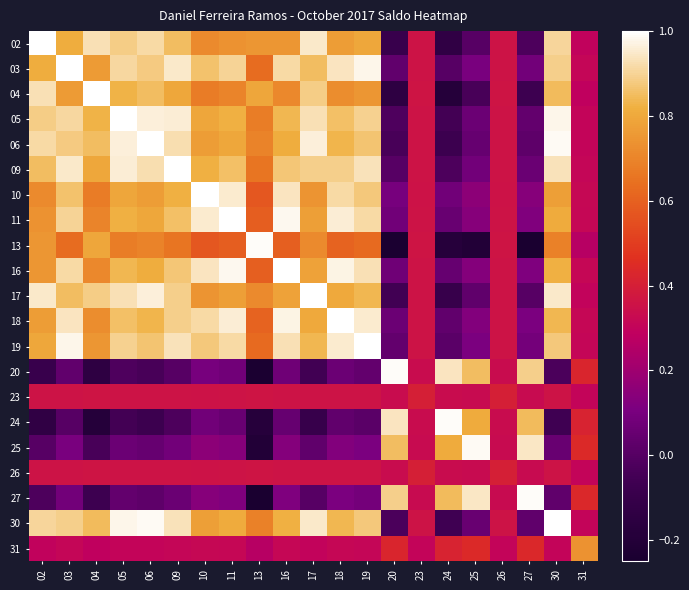

Reading right to left, list all the values displayed in this chart.

02: 31=0.3	30=0.9	27=-0.0	26=0.4	25=0.0	24=-0.1	23=0.4	20=-0.1	19=0.8	18=0.8	17=0.9	16=0.8	13=0.7	11=0.7	10=0.7	09=0.8	06=0.9	05=0.9	04=0.9	03=0.8	02=1.0
03: 31=0.3	30=0.9	27=0.1	26=0.4	25=0.1	24=0.0	23=0.4	20=0.0	19=1.0	18=0.9	17=0.9	16=0.9	13=0.6	11=0.9	10=0.9	09=0.9	06=0.9	05=0.9	04=0.8	03=1.0	02=0.8
04: 31=0.3	30=0.8	27=-0.1	26=0.4	25=-0.0	24=-0.2	23=0.4	20=-0.1	19=0.7	18=0.7	17=0.9	16=0.7	13=0.8	11=0.7	10=0.7	09=0.8	06=0.9	05=0.8	04=1.0	03=0.8	02=0.9
05: 31=0.3	30=1.0	27=0.0	26=0.4	25=0.1	24=-0.0	23=0.4	20=-0.0	19=0.9	18=0.9	17=0.9	16=0.8	13=0.7	11=0.8	10=0.8	09=1.0	06=1.0	05=1.0	04=0.8	03=0.9	02=0.9
06: 31=0.3	30=1.0	27=0.0	26=0.4	25=0.0	24=-0.1	23=0.4	20=-0.0	19=0.9	18=0.8	17=1.0	16=0.8	13=0.7	11=0.8	10=0.8	09=0.9	06=1.0	05=1.0	04=0.9	03=0.9	02=0.9
09: 31=0.3	30=0.9	27=0.1	26=0.4	25=0.1	24=-0.0	23=0.4	20=0.0	19=0.9	18=0.9	17=0.9	16=0.9	13=0.7	11=0.9	10=0.8	09=1.0	06=0.9	05=1.0	04=0.8	03=0.9	02=0.8
10: 31=0.3	30=0.8	27=0.1	26=0.4	25=0.2	24=0.1	23=0.4	20=0.1	19=0.9	18=0.9	17=0.7	16=0.9	13=0.6	11=1.0	10=1.0	09=0.8	06=0.8	05=0.8	04=0.7	03=0.9	02=0.7
11: 31=0.3	30=0.8	27=0.1	26=0.4	25=0.1	24=0.1	23=0.4	20=0.1	19=0.9	18=1.0	17=0.8	16=1.0	13=0.6	11=1.0	10=1.0	09=0.9	06=0.8	05=0.8	04=0.7	03=0.9	02=0.7
13: 31=0.3	30=0.7	27=-0.2	26=0.4	25=-0.2	24=-0.2	23=0.4	20=-0.2	19=0.6	18=0.6	17=0.7	16=0.6	13=1.0	11=0.6	10=0.6	09=0.7	06=0.7	05=0.7	04=0.8	03=0.6	02=0.7
16: 31=0.3	30=0.8	27=0.1	26=0.4	25=0.1	24=0.0	23=0.4	20=0.1	19=0.9	18=1.0	17=0.8	16=1.0	13=0.6	11=1.0	10=0.9	09=0.9	06=0.8	05=0.8	04=0.7	03=0.9	02=0.8
17: 31=0.3	30=1.0	27=0.0	26=0.4	25=0.0	24=-0.1	23=0.4	20=-0.1	19=0.8	18=0.8	17=1.0	16=0.8	13=0.7	11=0.8	10=0.7	09=0.9	06=1.0	05=0.9	04=0.9	03=0.9	02=0.9
18: 31=0.3	30=0.8	27=0.1	26=0.4	25=0.1	24=0.0	23=0.4	20=0.1	19=1.0	18=1.0	17=0.8	16=1.0	13=0.6	11=1.0	10=0.9	09=0.9	06=0.8	05=0.9	04=0.7	03=0.9	02=0.8
19: 31=0.3	30=0.9	27=0.1	26=0.4	25=0.1	24=0.0	23=0.4	20=0.0	19=1.0	18=1.0	17=0.8	16=0.9	13=0.6	11=0.9	10=0.9	09=0.9	06=0.9	05=0.9	04=0.7	03=1.0	02=0.8
20: 31=0.4	30=-0.0	27=0.9	26=0.3	25=0.9	24=0.9	23=0.3	20=1.0	19=0.0	18=0.1	17=-0.1	16=0.1	13=-0.2	11=0.1	10=0.1	09=0.0	06=-0.0	05=-0.0	04=-0.1	03=0.0	02=-0.1
23: 31=0.3	30=0.4	27=0.3	26=0.4	25=0.3	24=0.3	23=0.4	20=0.3	19=0.4	18=0.4	17=0.4	16=0.4	13=0.4	11=0.4	10=0.4	09=0.4	06=0.4	05=0.4	04=0.4	03=0.4	02=0.4
24: 31=0.4	30=-0.1	27=0.8	26=0.3	25=0.8	24=1.0	23=0.3	20=0.9	19=0.0	18=0.0	17=-0.1	16=0.0	13=-0.2	11=0.1	10=0.1	09=-0.0	06=-0.1	05=-0.0	04=-0.2	03=0.0	02=-0.1
25: 31=0.4	30=0.1	27=0.9	26=0.3	25=1.0	24=0.8	23=0.3	20=0.9	19=0.1	18=0.1	17=0.0	16=0.1	13=-0.2	11=0.1	10=0.2	09=0.1	06=0.0	05=0.1	04=-0.0	03=0.1	02=0.0
26: 31=0.3	30=0.4	27=0.3	26=0.4	25=0.3	24=0.3	23=0.4	20=0.3	19=0.4	18=0.4	17=0.4	16=0.4	13=0.4	11=0.4	10=0.4	09=0.4	06=0.4	05=0.4	04=0.4	03=0.4	02=0.4
27: 31=0.4	30=0.0	27=1.0	26=0.3	25=0.9	24=0.8	23=0.3	20=0.9	19=0.1	18=0.1	17=0.0	16=0.1	13=-0.2	11=0.1	10=0.1	09=0.1	06=0.0	05=0.0	04=-0.1	03=0.1	02=-0.0
30: 31=0.3	30=1.0	27=0.0	26=0.4	25=0.1	24=-0.1	23=0.4	20=-0.0	19=0.9	18=0.8	17=1.0	16=0.8	13=0.7	11=0.8	10=0.8	09=0.9	06=1.0	05=1.0	04=0.8	03=0.9	02=0.9
31: 31=0.7	30=0.3	27=0.4	26=0.3	25=0.4	24=0.4	23=0.3	20=0.4	19=0.3	18=0.3	17=0.3	16=0.3	13=0.3	11=0.3	10=0.3	09=0.3	06=0.3	05=0.3	04=0.3	03=0.3	02=0.3